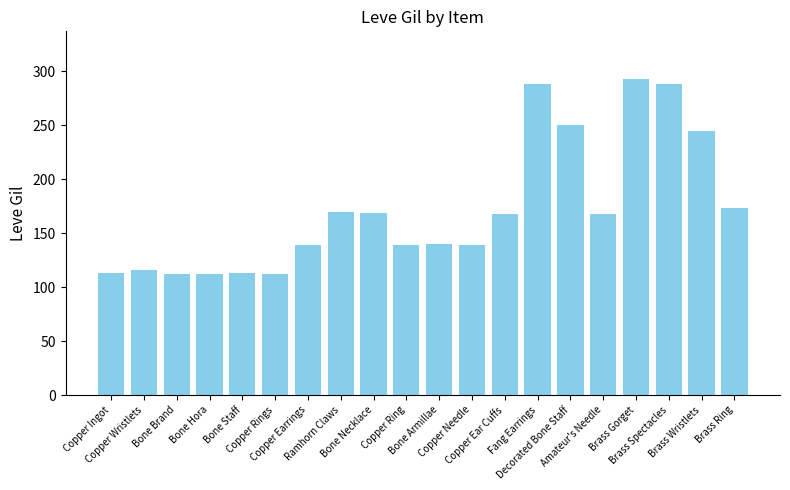

What is the smallest value displayed?

112